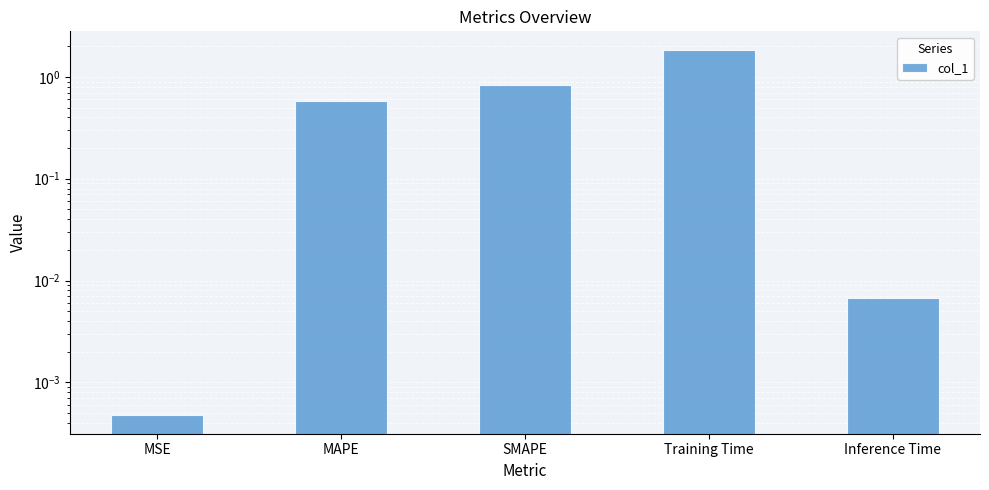

Does the chart contain stacked bars?

No